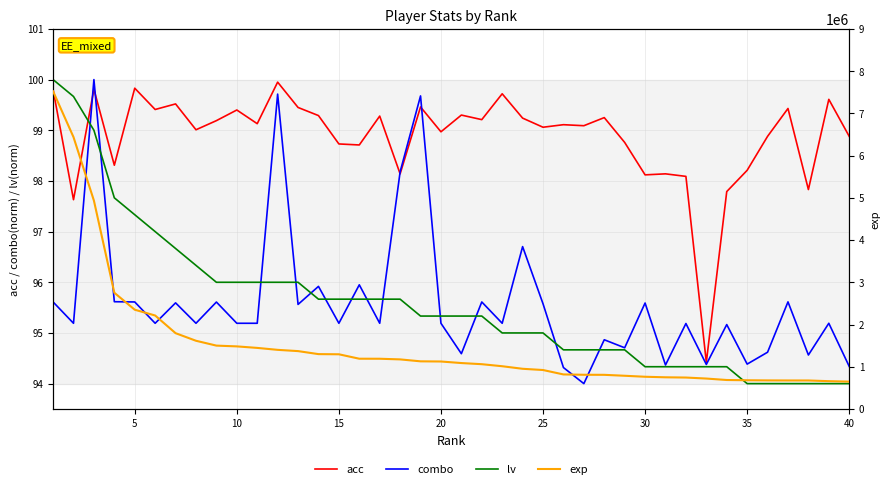

True or false: lv and acc intersect in this chart.

True